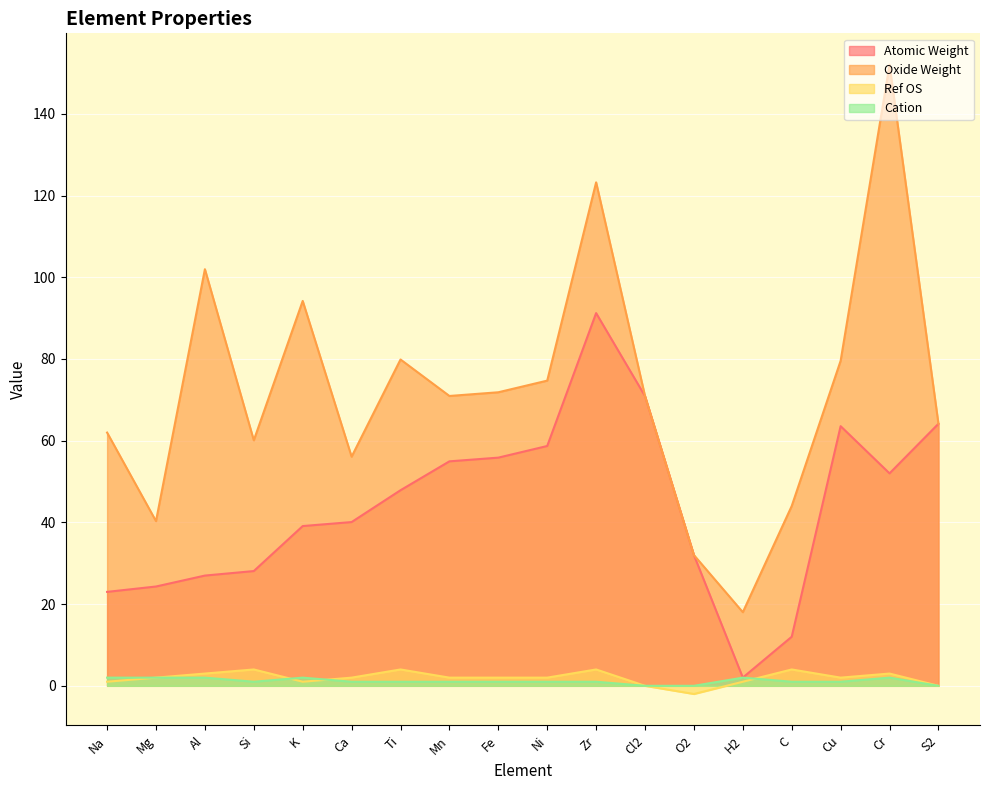

Where is Cation nearest to the value 1?

Si